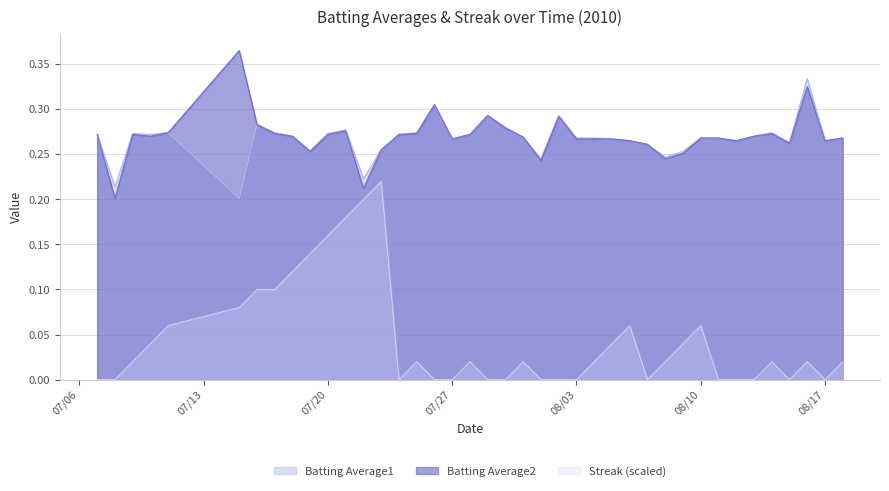

True or false: Batting Average2 and Streak (scaled) intersect in this chart.

False